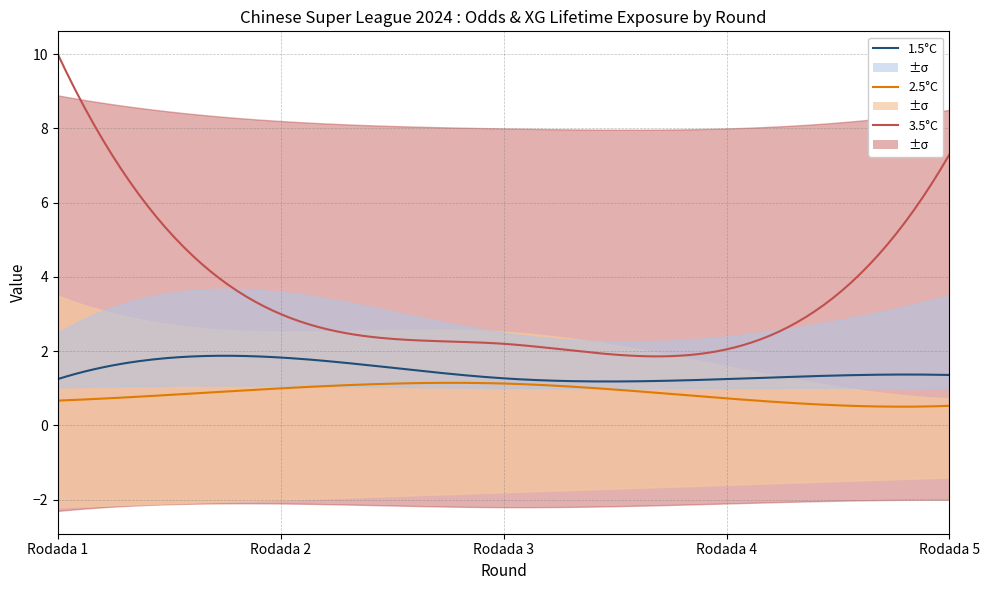

Is the value of Odd_H_FT at Rodada 5 greater than the value of XG_Total_Pre at Rodada 2?

Yes